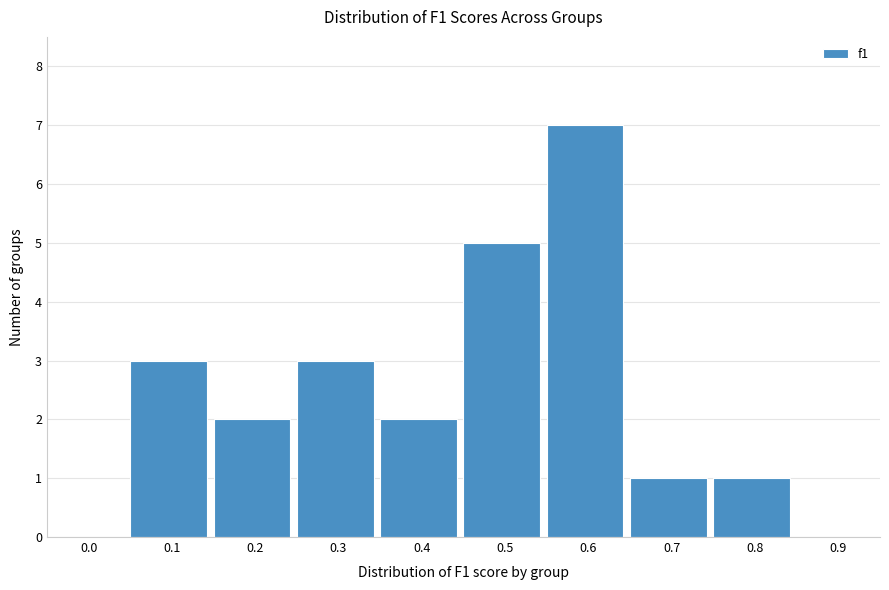

Reading left to right, list all the values displayed in this chart.

0.0=0	0.1=3	0.2=2	0.3=3	0.4=2	0.5=5	0.6=7	0.7=1	0.8=1	0.9=0